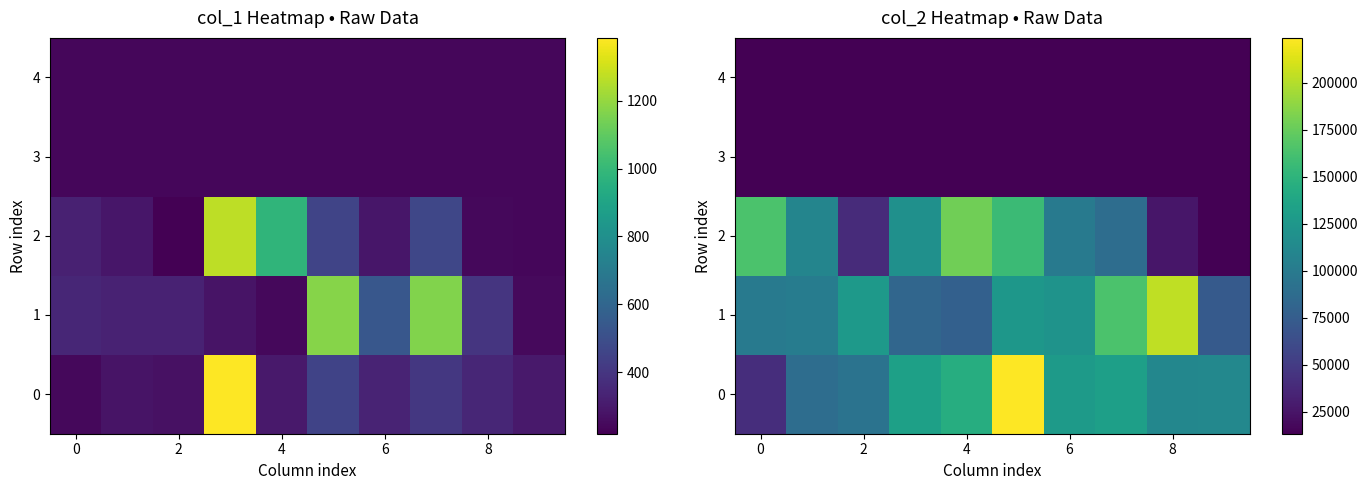

At how many categories does at least one series exceed 111163?

9